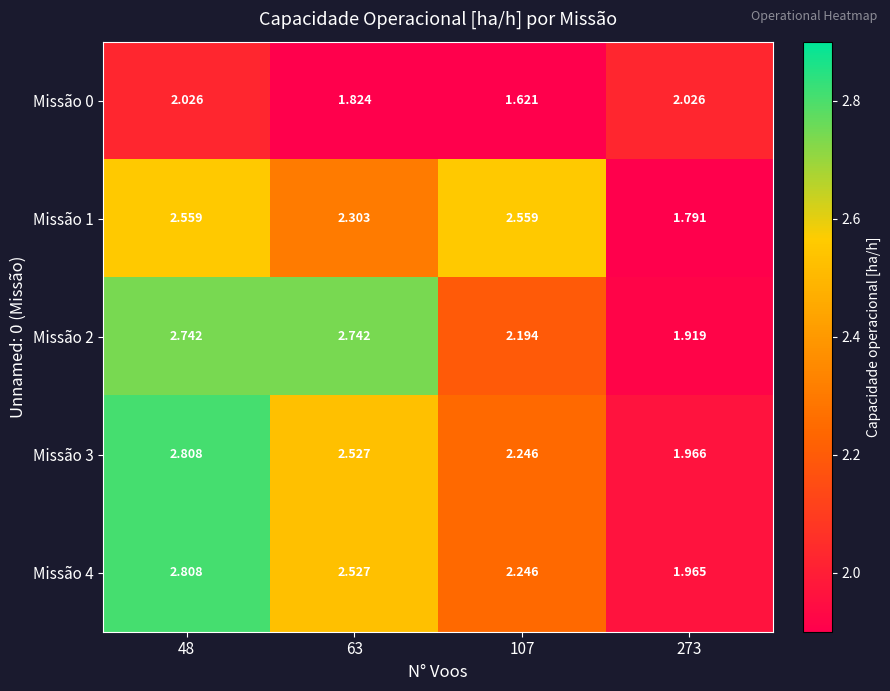

Which series changed the most between 48 and 273?

Missão 4